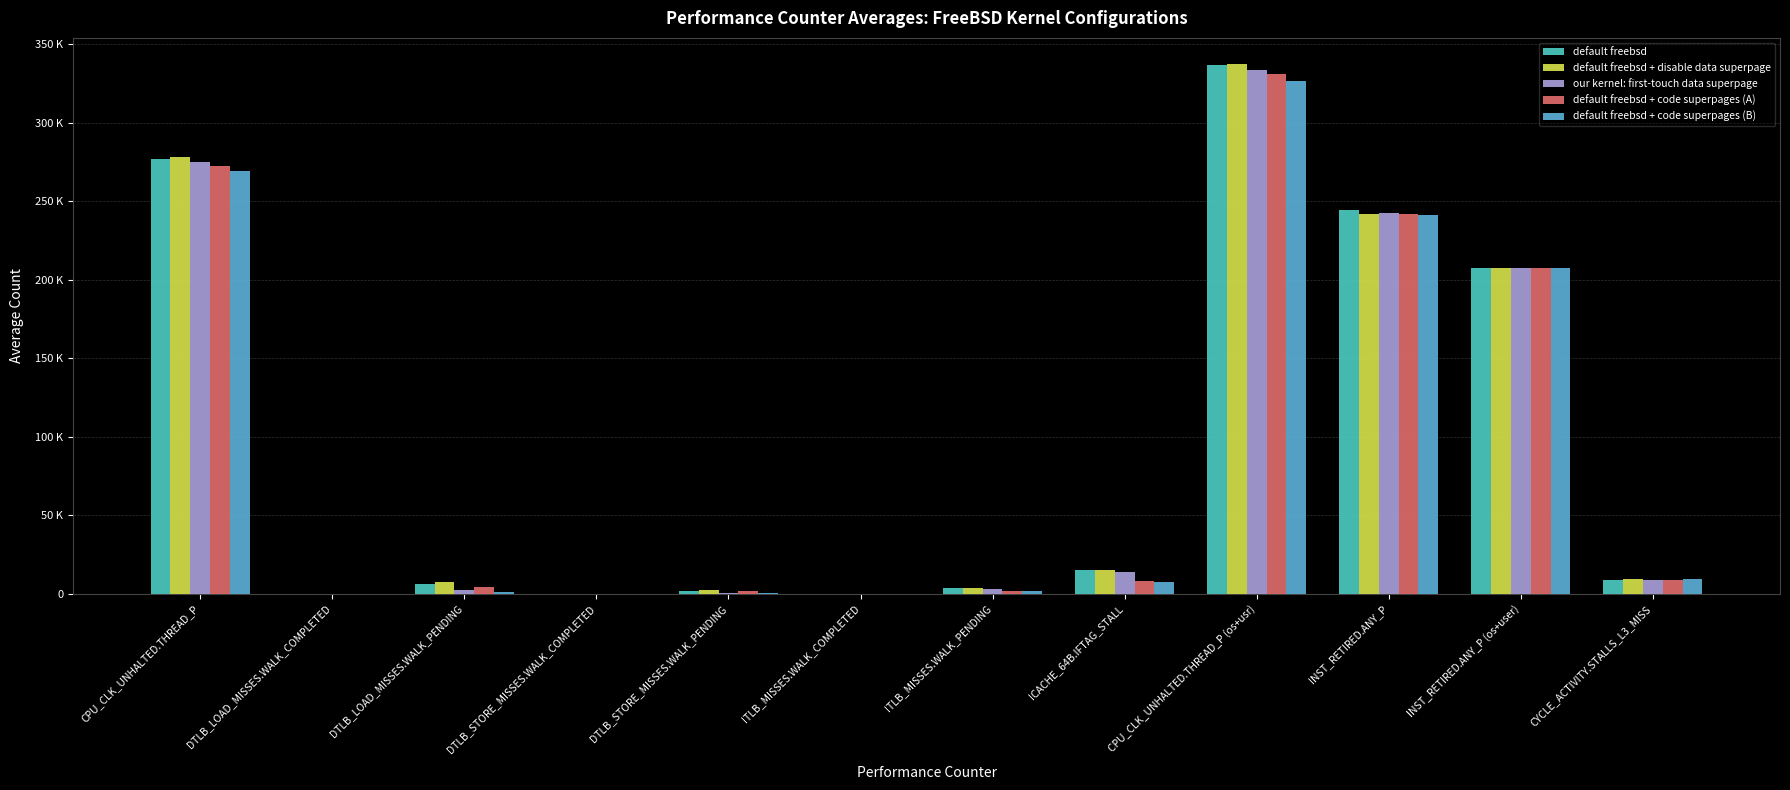

What is the sum of the default freebsd + code superpages (A) values at CPU_CLK_UNHALTED.THREAD_P (os+usr) and ICACHE_64B.IFTAG_STALL?

338800.5